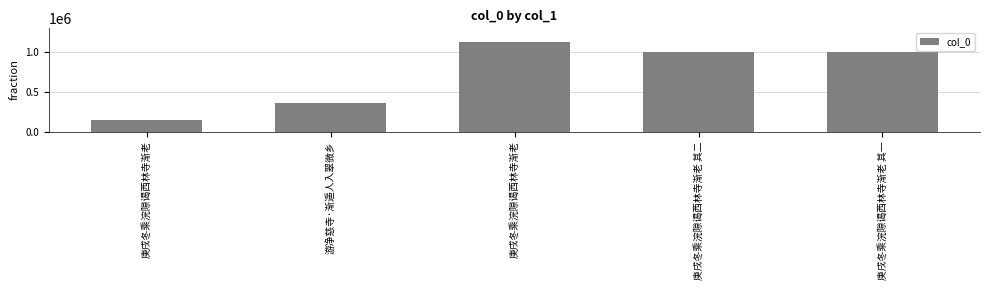

Count the number of data series in this chart.

1